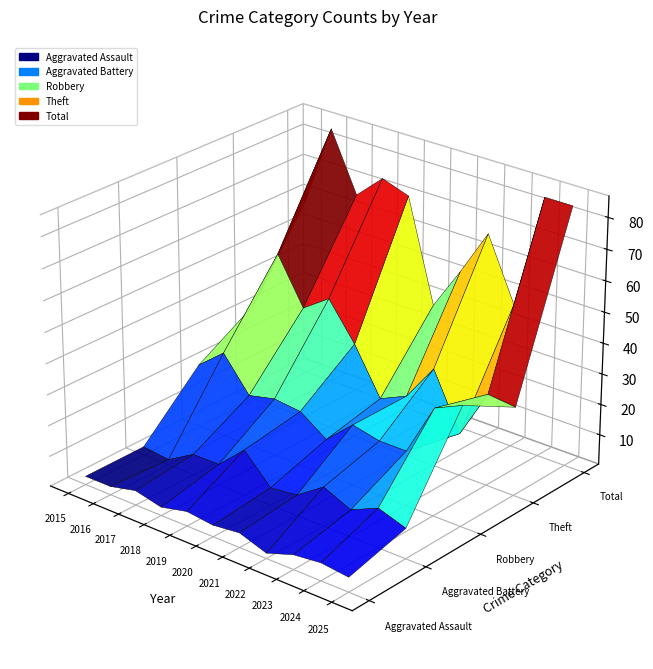

Reading left to right, extract all data points from this chart.

Aggravated Assault: 2015=3	2016=3	2017=5	2018=3	2019=5	2020=4	2021=5	2022=2	2023=5	2024=6	2025=5
Aggravated Battery: 2015=3	2016=2	2017=7	2018=7	2019=15	2020=6	2021=7	2022=13	2023=9	2024=13	2025=10
Robbery: 2015=21	2016=28	2017=17	2018=19	2019=18	2020=12	2021=20	2022=18	2023=18	2024=35	2025=39
Theft: 2015=32	2016=52	2017=37	2018=43	2019=31	2020=16	2021=20	2022=32	2023=14	2024=30	2025=29
Total: 2015=59	2016=85	2017=66	2018=74	2019=71	2020=38	2021=52	2022=67	2023=47	2024=84	2025=84